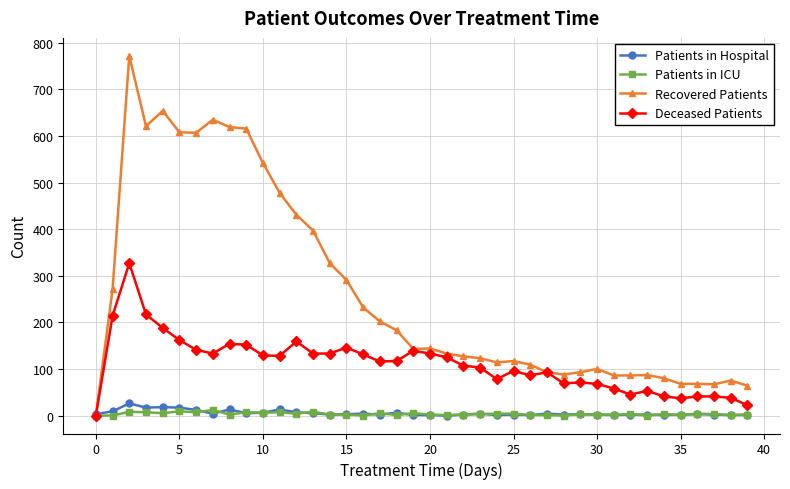

What are all the series names shown in the legend?

Patients in Hospital, Patients in ICU, Recovered Patients, Deceased Patients